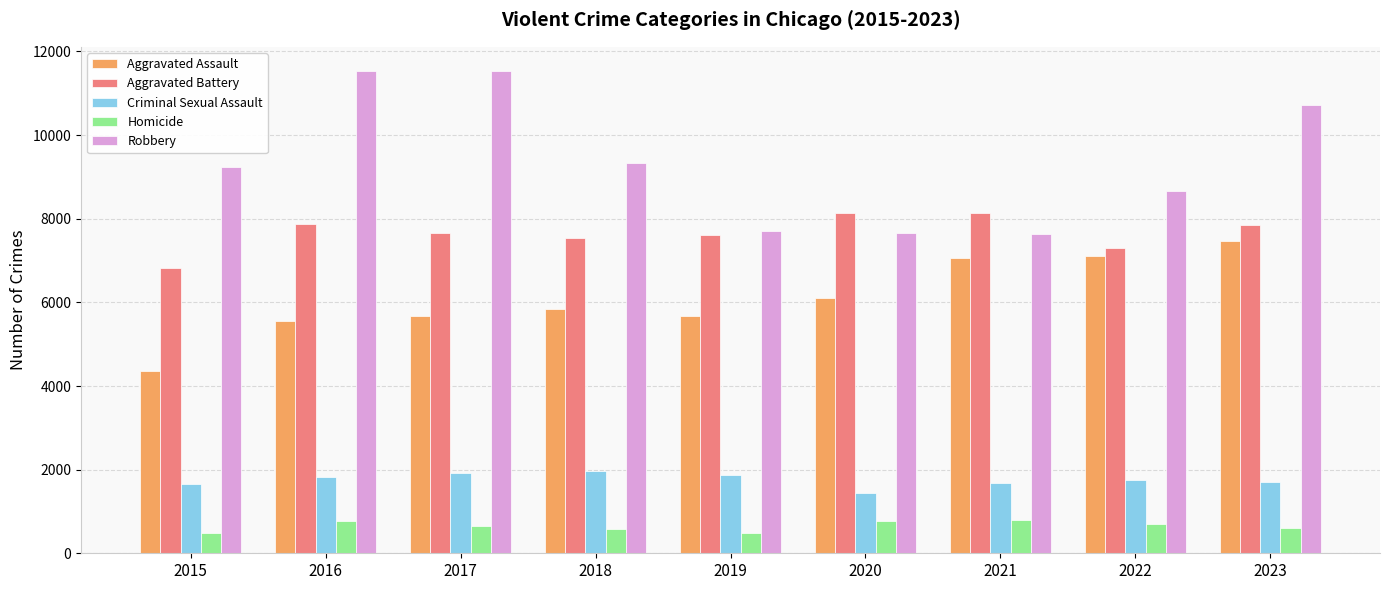

At how many categories does at least one series exceed 6646?

9